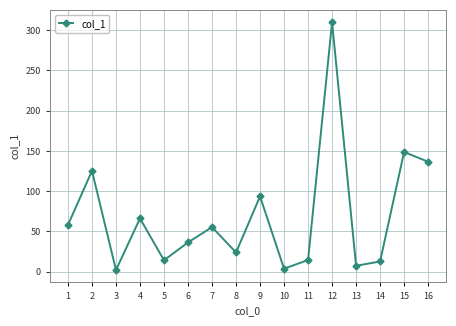

How many lines are shown in the chart?

1